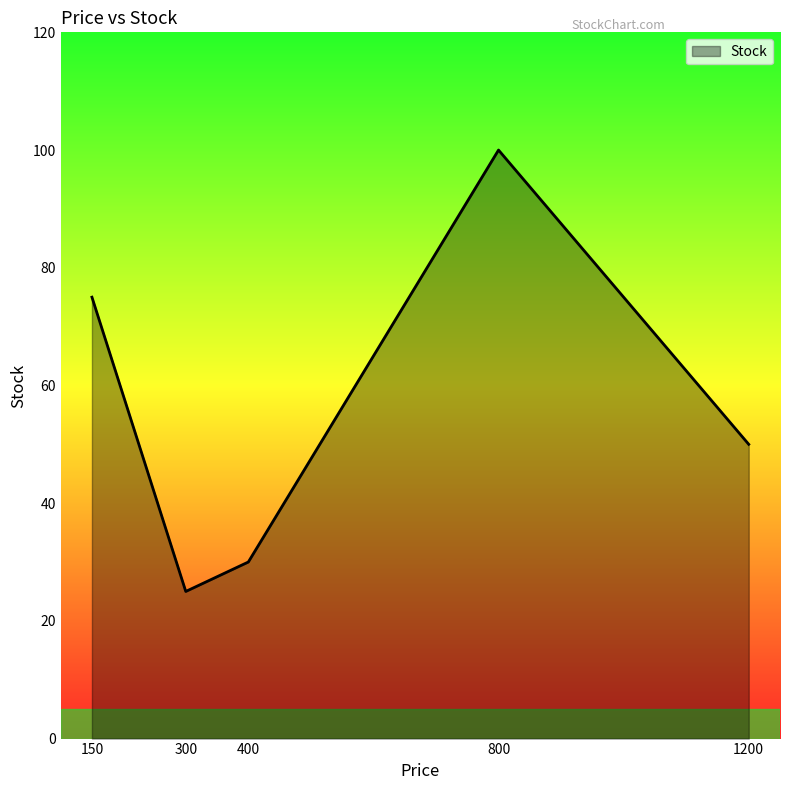

What is the difference between the maximum and minimum values?

75